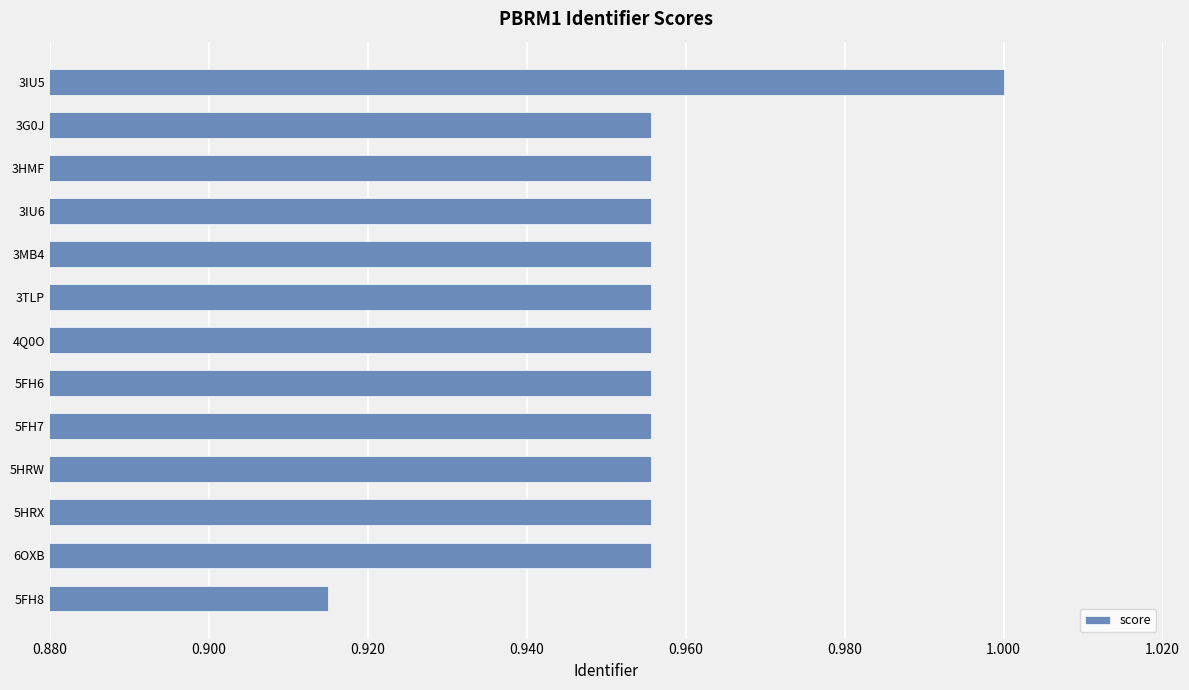

What is the label of the 12th bar from the top?

6OXB